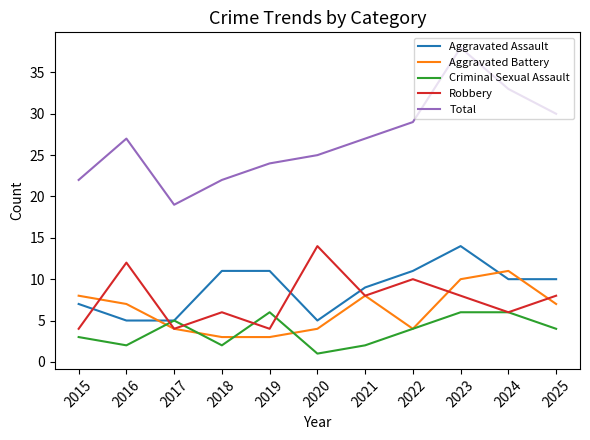

In Aggravated Battery, how many points are higher than both neighbors (excluding endpoints)?

2